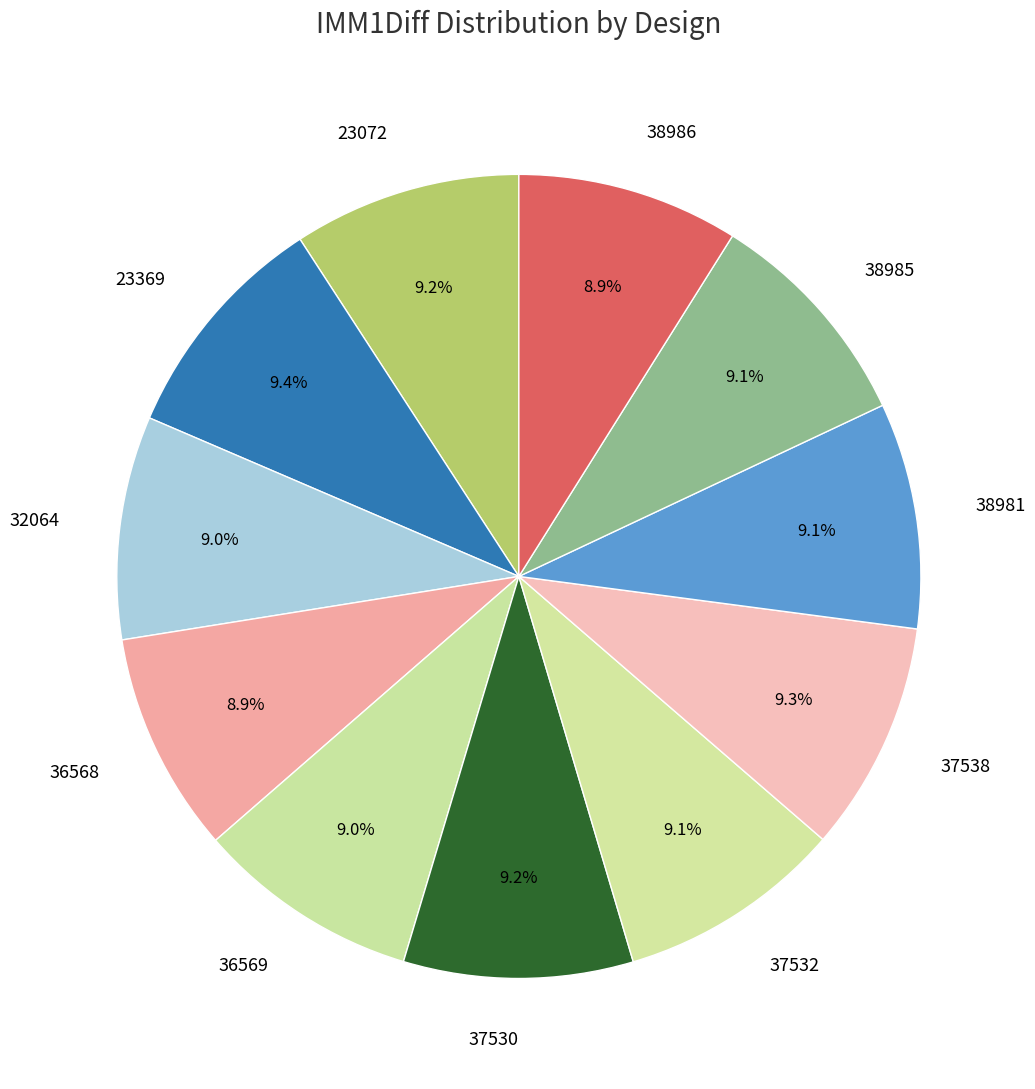

What percentage is the 38986 slice, to the nearest percent?

9%